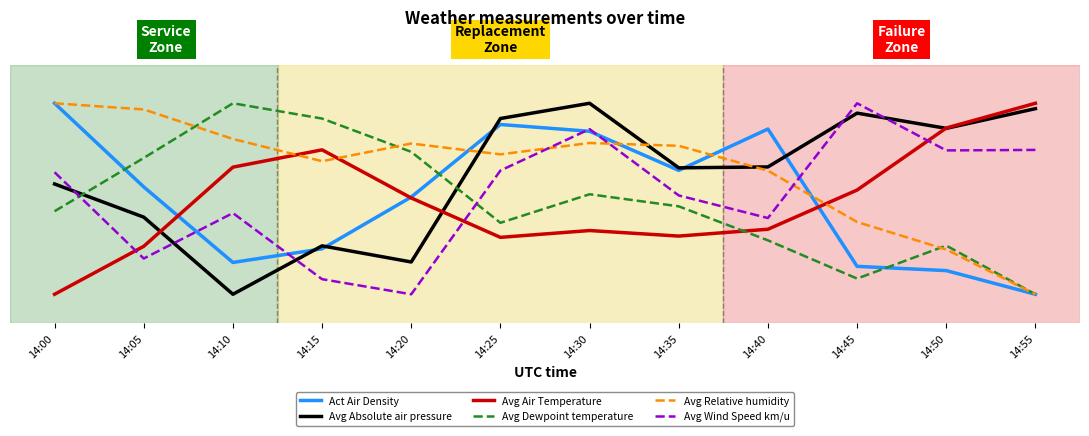

The value of Avg Air Temperature at 14:45 is 0.3. True or false?

False